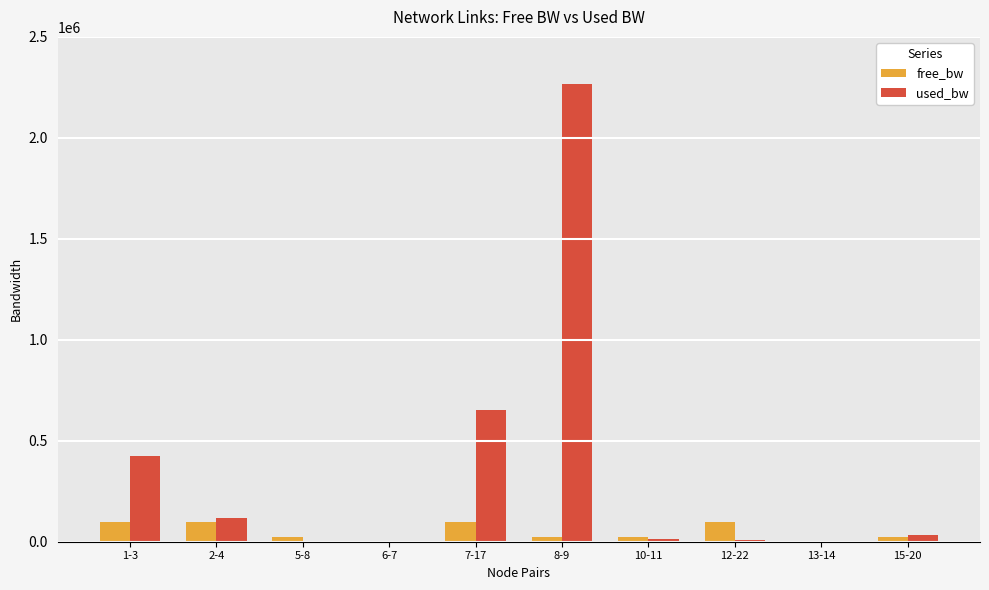

Which series has the largest total across all categories?

used_bw